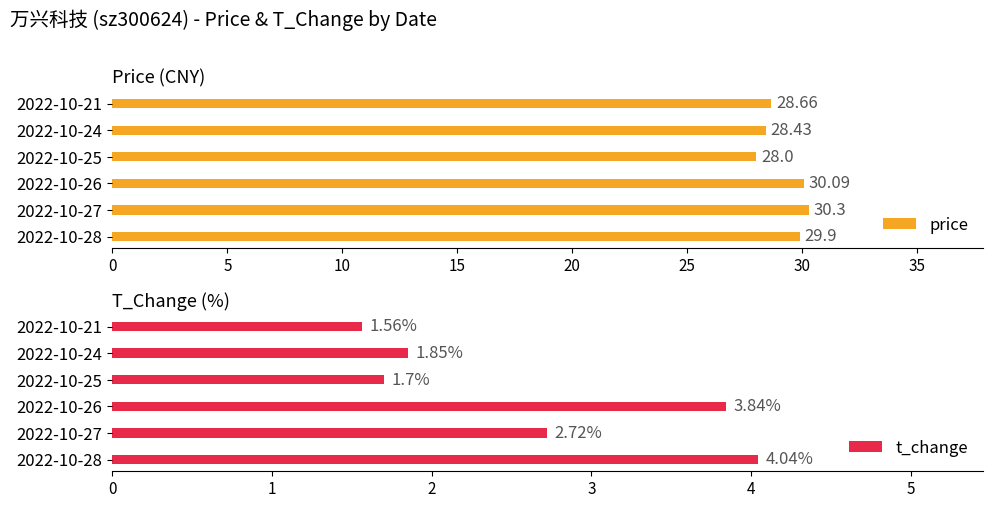

What is the sum of the price values at 2022-10-25 and 2022-10-24?

56.4